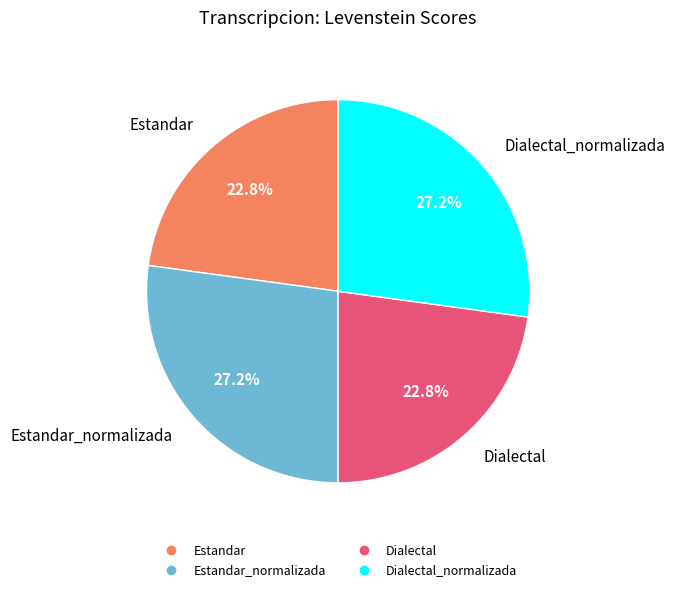

Is there any slice that represents more than half of the pie?

No